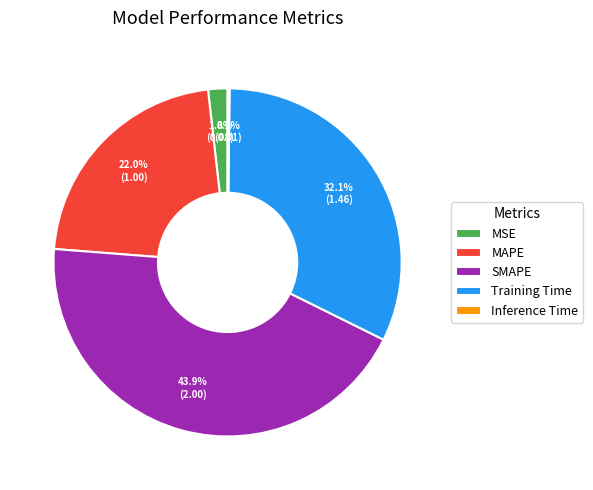

To the nearest percent, what is the combined percentage of Training Time and MSE?

34%